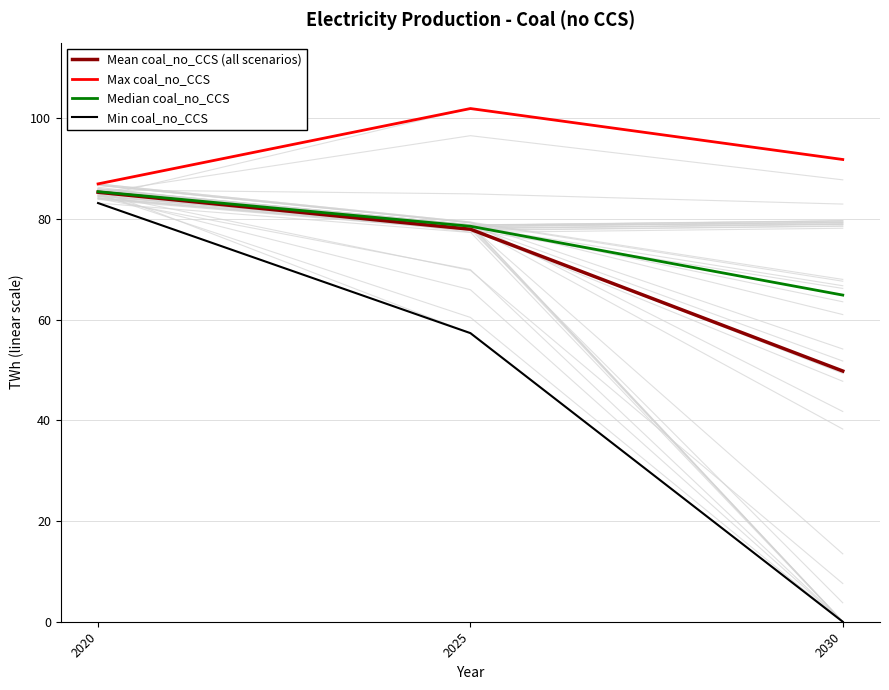

Reading left to right, extract all data points from this chart.

Mean coal_no_CCS (all scenarios): 2020=85.3	2025=77.9	2030=49.8
Max coal_no_CCS: 2020=87.0	2025=101.9	2030=91.8
Median coal_no_CCS: 2020=85.4	2025=78.5	2030=64.9
Min coal_no_CCS: 2020=83.1	2025=57.3	2030=0.0